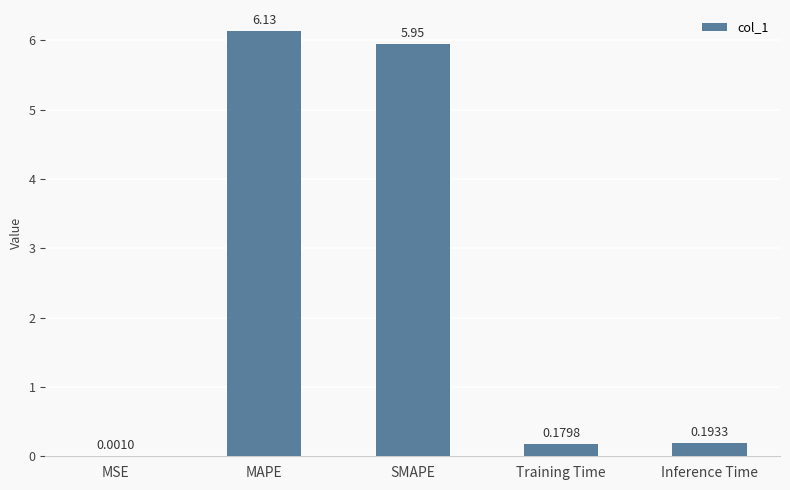

Which category has the highest value across all series?

MAPE